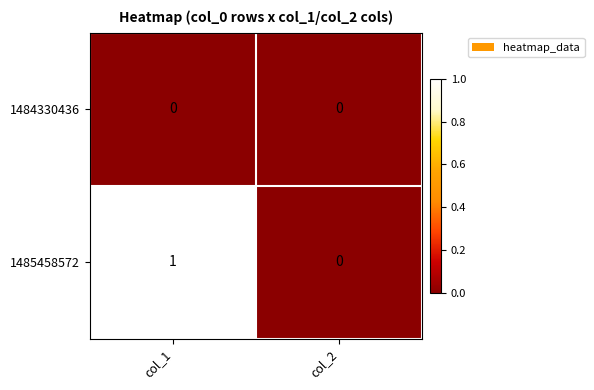

Count the number of data series in this chart.

2